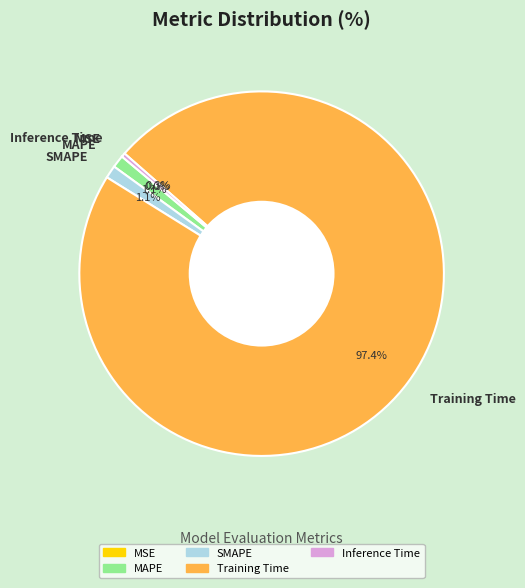

What percentage is NOT represented by MAPE?

98.9%